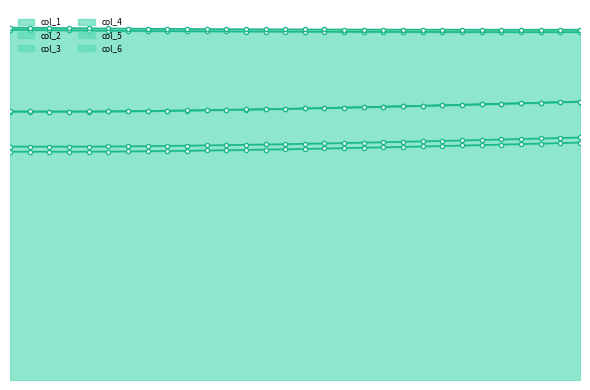

Read the col_1 value at 18.

0.7